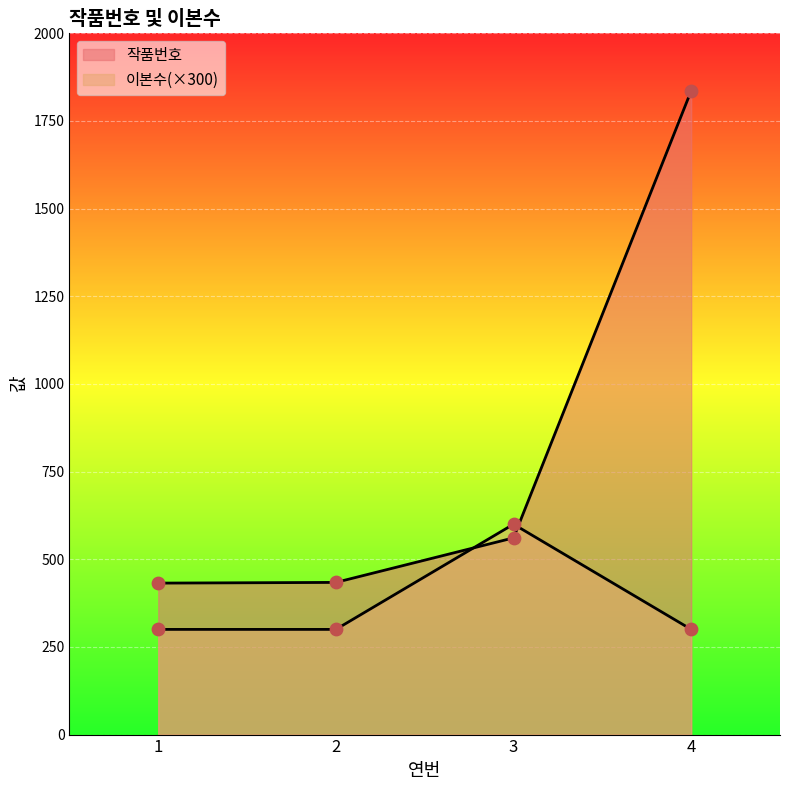

Which series has the widest spread of Y values?

작품번호